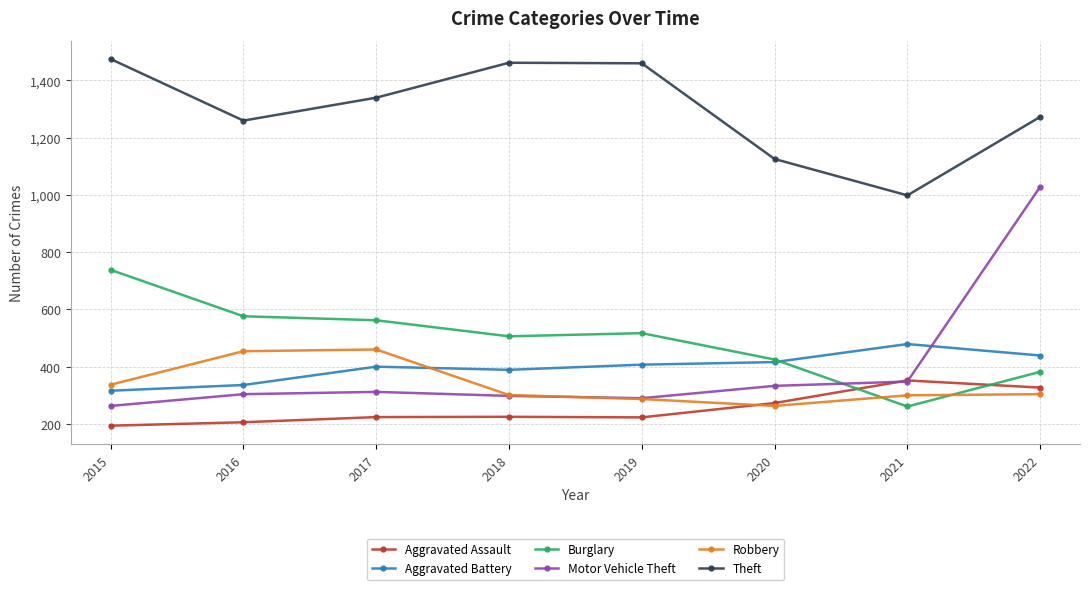

How many values in the Aggravated Assault series are below 225?

4